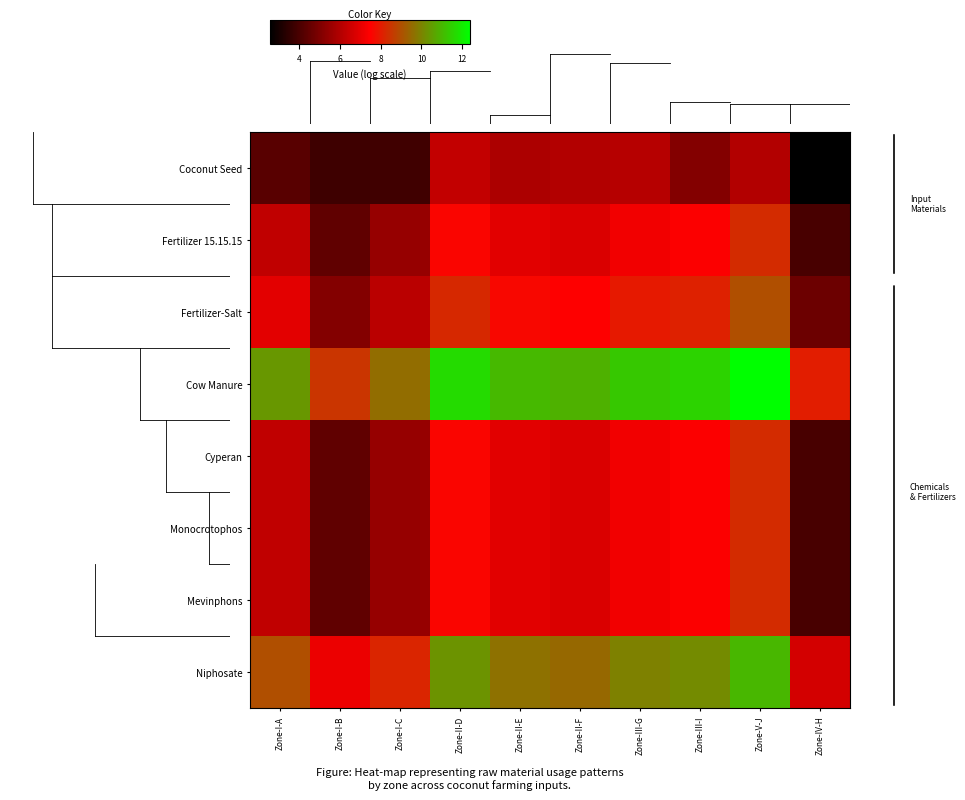

Reading left to right, extract all data points from this chart.

Coconut Seed: Zone-I-A=4.3	Zone-I-B=3.8	Zone-I-C=3.8	Zone-II-D=6.3	Zone-II-E=5.9	Zone-II-F=6.0	Zone-III-G=6.1	Zone-III-I=5.1	Zone-V-J=6.0	Zone-IV-H=2.6
Fertilizer 15.15.15: Zone-I-A=6.3	Zone-I-B=4.4	Zone-I-C=5.5	Zone-II-D=7.6	Zone-II-E=6.9	Zone-II-F=6.8	Zone-III-G=7.2	Zone-III-I=7.4	Zone-V-J=8.3	Zone-IV-H=4.0
Fertilizer-Salt: Zone-I-A=7.0	Zone-I-B=5.1	Zone-I-C=6.2	Zone-II-D=8.3	Zone-II-E=7.6	Zone-II-F=7.5	Zone-III-G=7.9	Zone-III-I=8.1	Zone-V-J=9.0	Zone-IV-H=4.7
Cow Manure: Zone-I-A=10.4	Zone-I-B=8.5	Zone-I-C=9.6	Zone-II-D=11.7	Zone-II-E=11.0	Zone-II-F=10.9	Zone-III-G=11.3	Zone-III-I=11.5	Zone-V-J=12.4	Zone-IV-H=8.0
Cyperan: Zone-I-A=6.3	Zone-I-B=4.4	Zone-I-C=5.5	Zone-II-D=7.6	Zone-II-E=6.9	Zone-II-F=6.8	Zone-III-G=7.2	Zone-III-I=7.4	Zone-V-J=8.3	Zone-IV-H=4.0
Monocrotophos: Zone-I-A=6.3	Zone-I-B=4.4	Zone-I-C=5.5	Zone-II-D=7.6	Zone-II-E=6.9	Zone-II-F=6.8	Zone-III-G=7.2	Zone-III-I=7.4	Zone-V-J=8.3	Zone-IV-H=4.0
Mevinphons: Zone-I-A=6.3	Zone-I-B=4.4	Zone-I-C=5.5	Zone-II-D=7.6	Zone-II-E=6.9	Zone-II-F=6.8	Zone-III-G=7.2	Zone-III-I=7.4	Zone-V-J=8.3	Zone-IV-H=4.0
Niphosate: Zone-I-A=9.0	Zone-I-B=7.1	Zone-I-C=8.2	Zone-II-D=10.3	Zone-II-E=9.6	Zone-II-F=9.5	Zone-III-G=9.9	Zone-III-I=10.1	Zone-V-J=11.0	Zone-IV-H=6.7